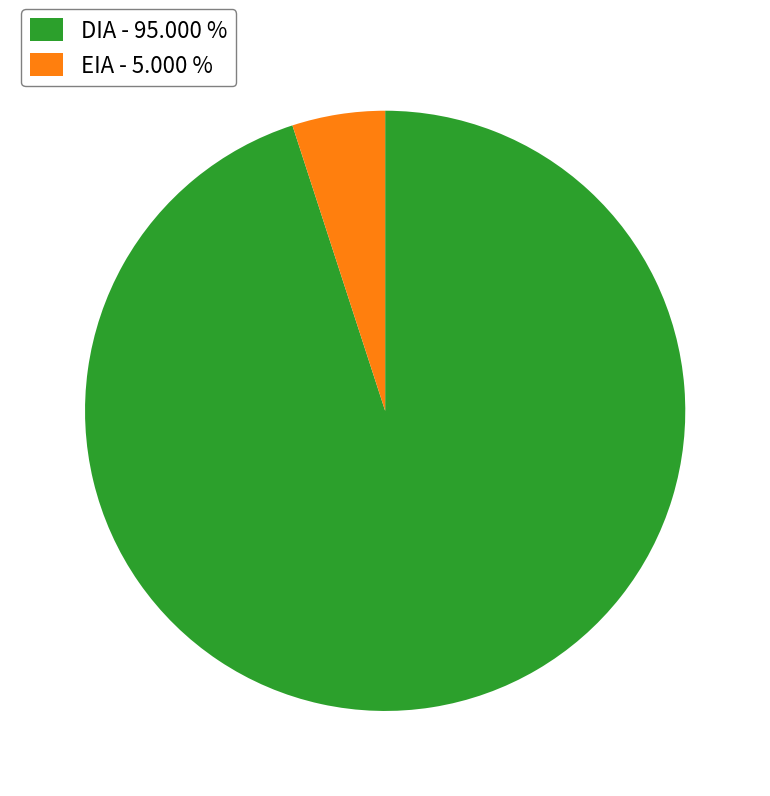

Is the sum of EIA - 5.000 % and DIA - 95.000 % greater than half?

Yes